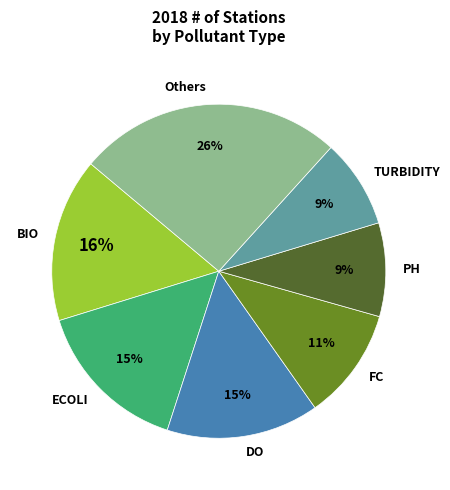

How many segments does this pie chart have?

7